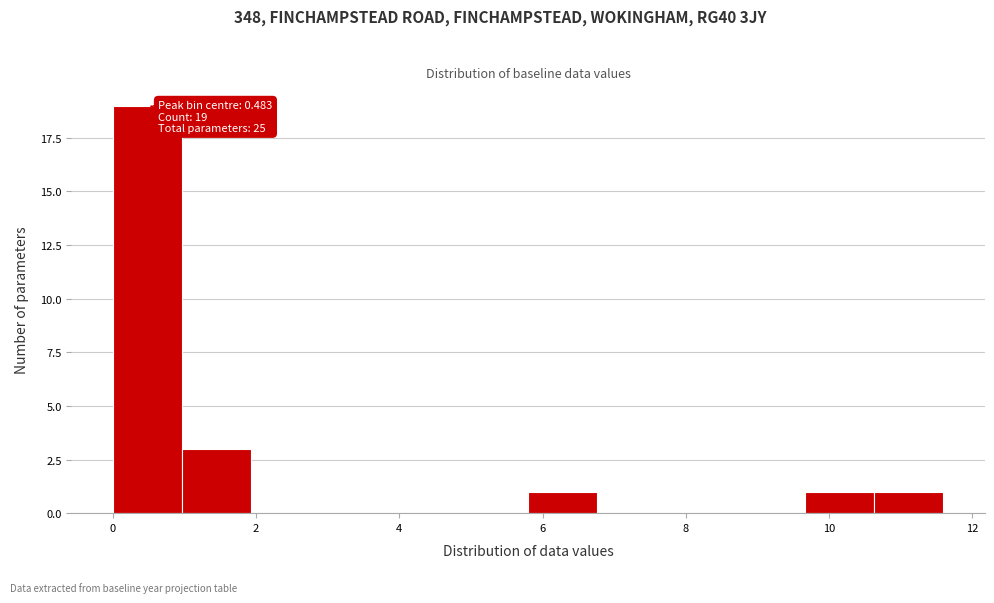

Over which range of the x-axis is the bar tallest?

0.0 to 1.0